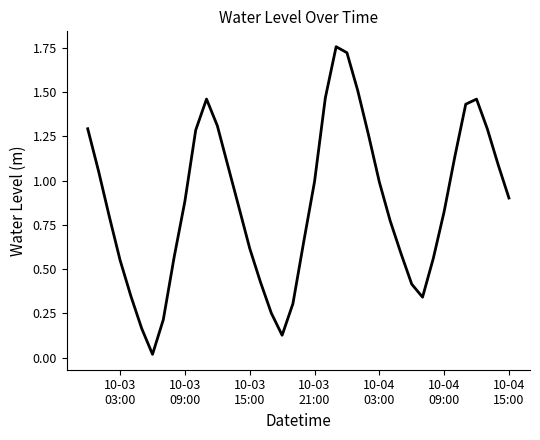

How many lines are shown in the chart?

1